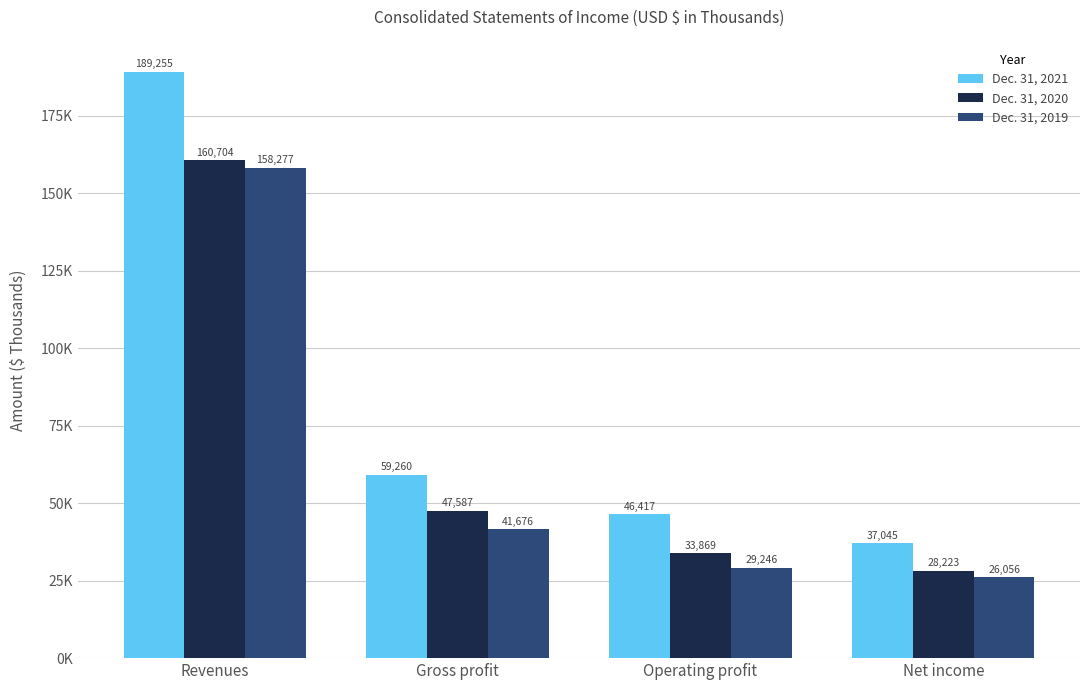

What is the highest value of the Dec. 31, 2021 series?

189255